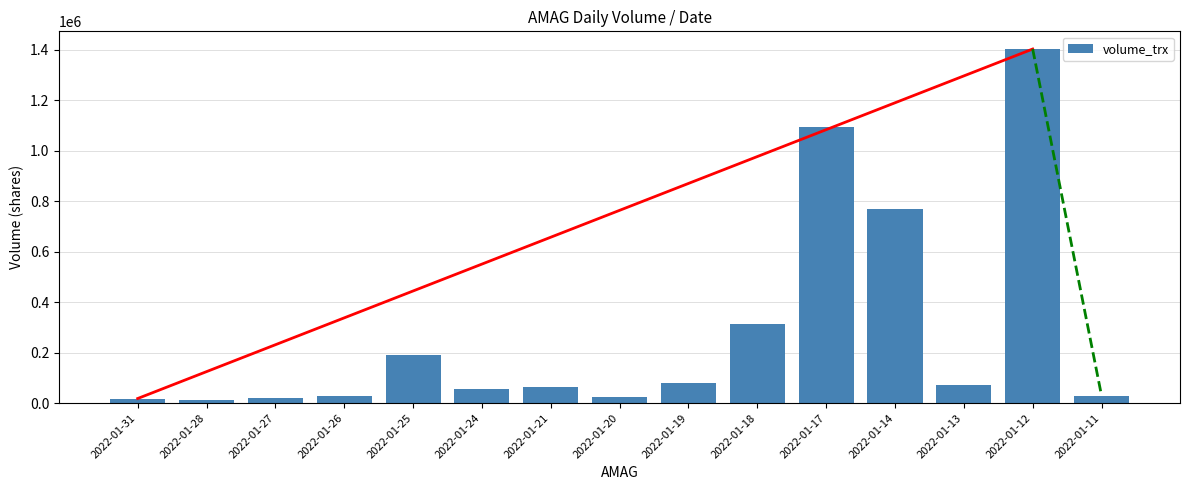

At which label is the value closest to 708050?

2022-01-14